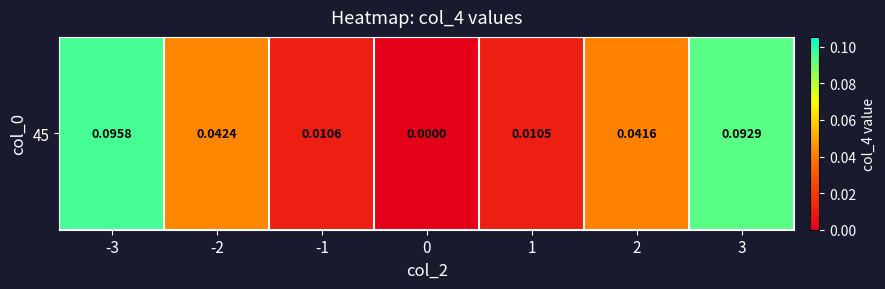

List the labels in order of value, largest first.

-3, 3, -2, 2, -1, 1, 0